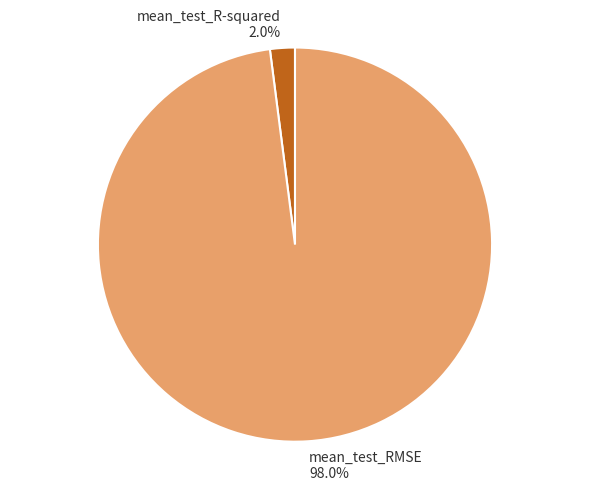

To the nearest percent, what is the combined percentage of mean_test_R-squared and mean_test_RMSE?

100%